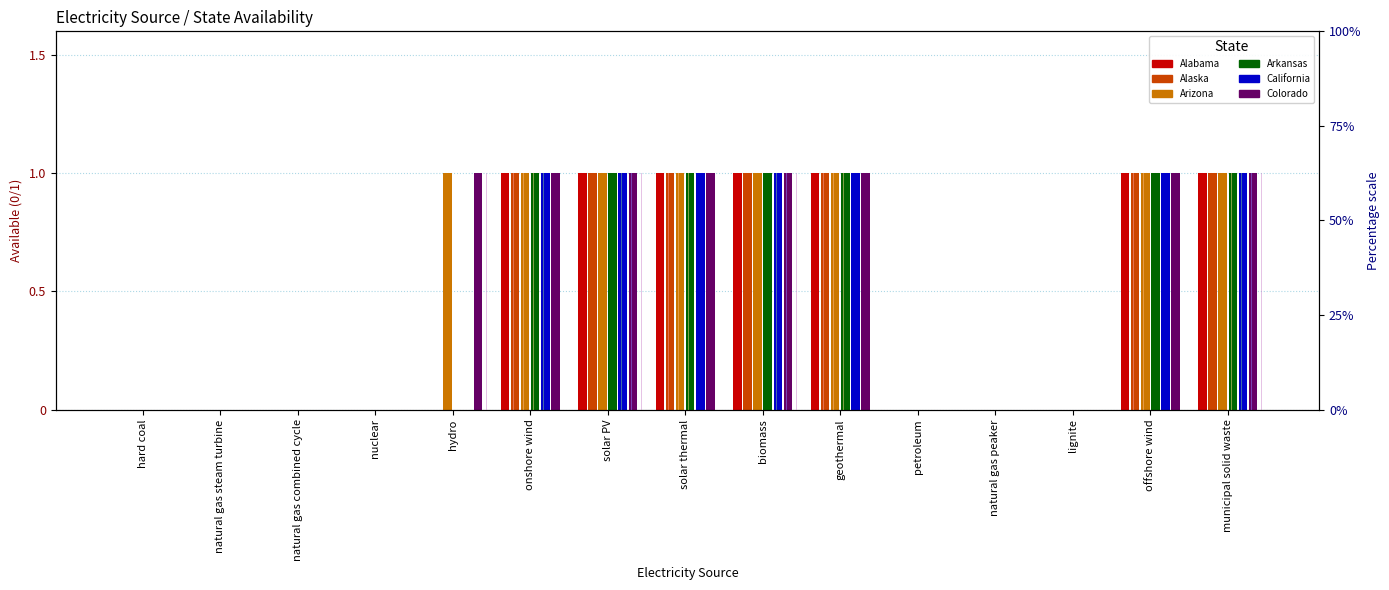

At how many categories does at least one series exceed 0?

8